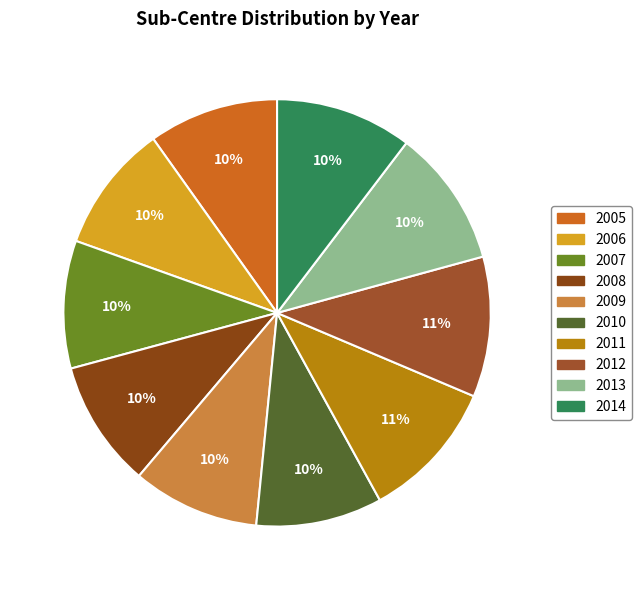

How many slices are in this pie chart?

10